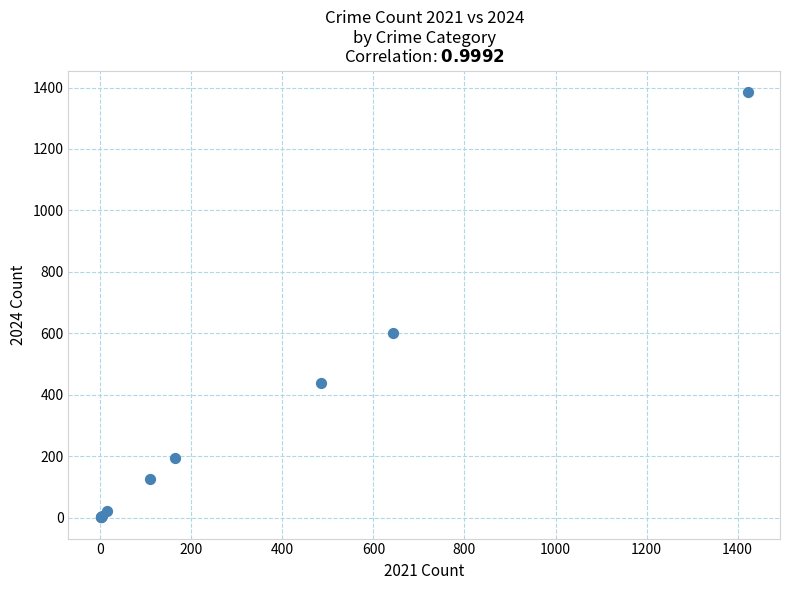

What Y value in the scatter plot is closest to 693?

601